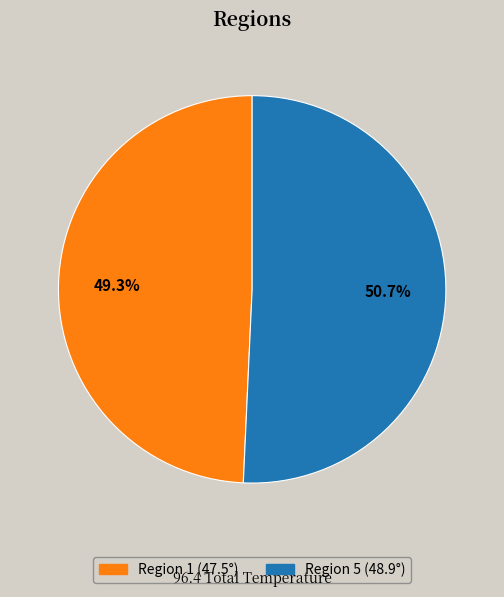

Is there any slice that represents more than half of the pie?

Yes